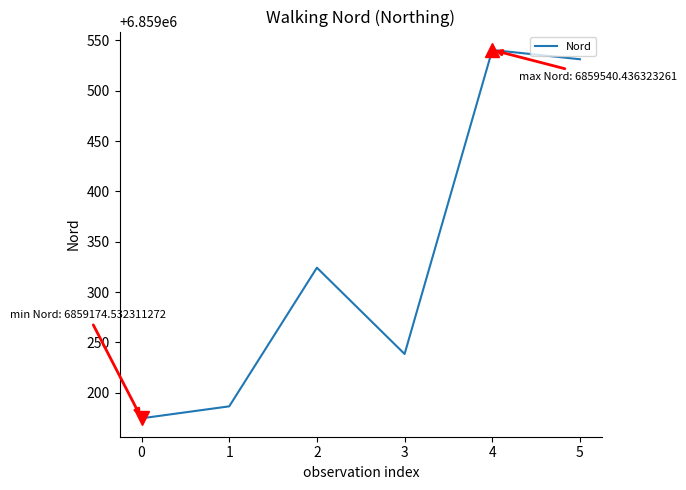

Where is the first local maximum?

2